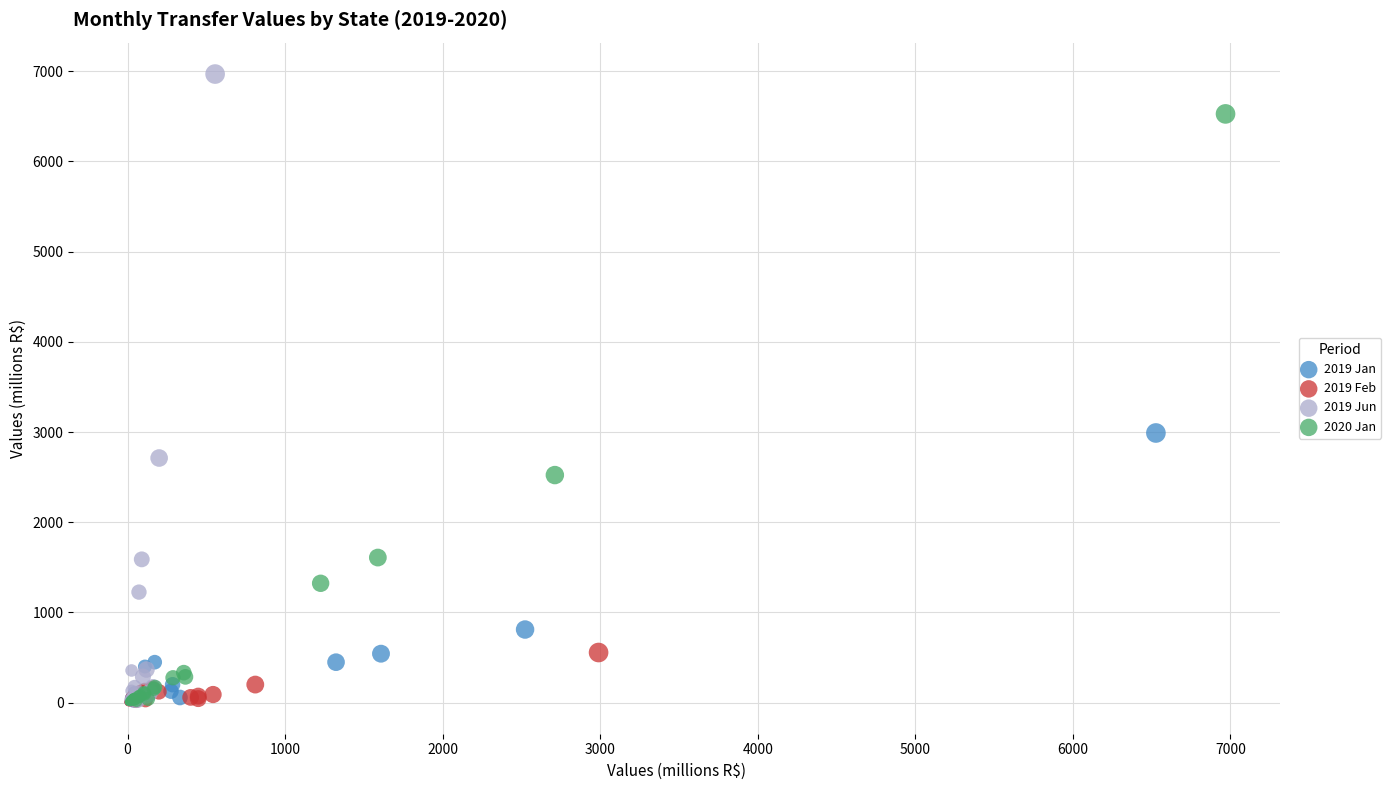

Which series reaches the maximum Y coordinate?

2019 Jun